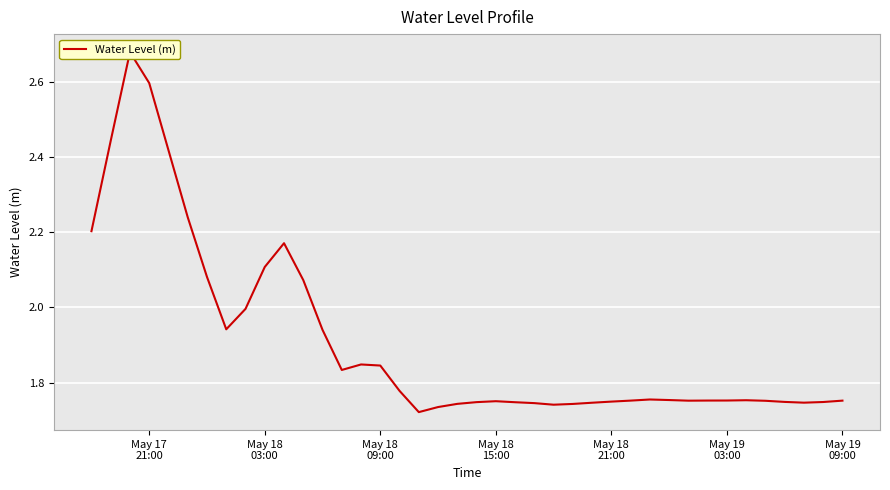

Reading left to right, what are all the values shown in this chart?

2.2	2.4	2.7	2.6	2.4	2.2	2.1	1.9	2.0	2.1	2.2	2.1	1.9	1.8	1.8	1.8	1.8	1.7	1.7	1.7	1.7	1.8	1.7	1.7	1.7	1.7	1.7	1.7	1.8	1.8	1.8	1.8	1.8	1.8	1.8	1.8	1.7	1.7	1.7	1.8